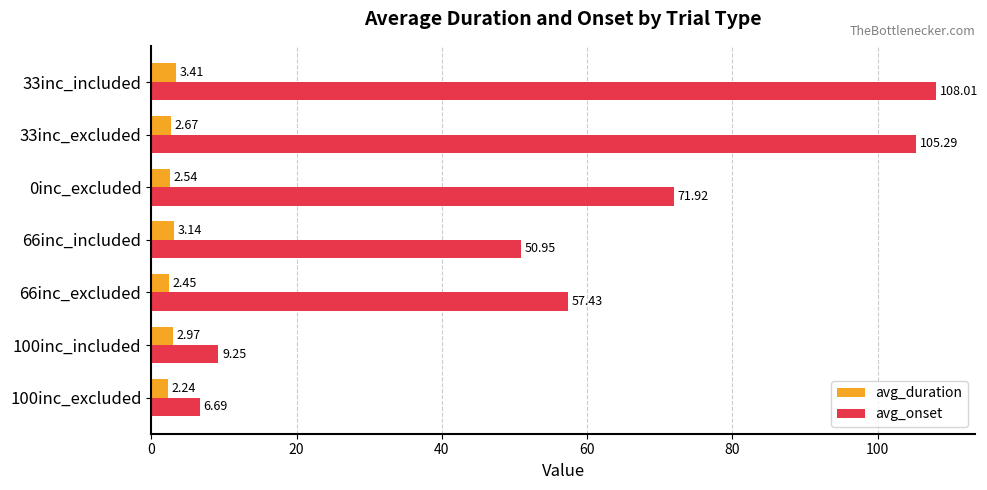

What is the maximum value for avg_duration?

3.4